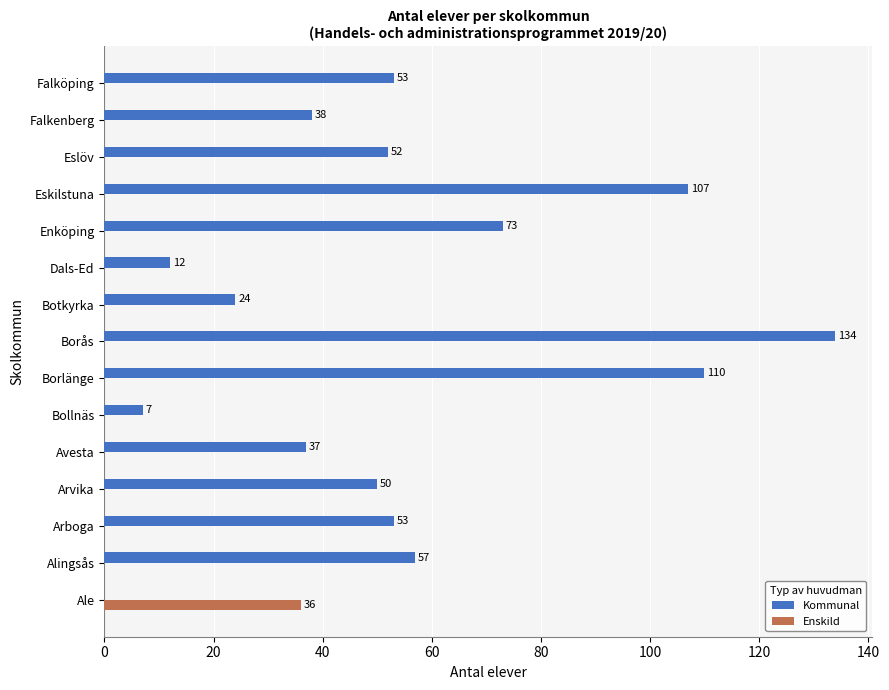

What value does the Kommunal series have at Arboga, to the nearest 5?

55